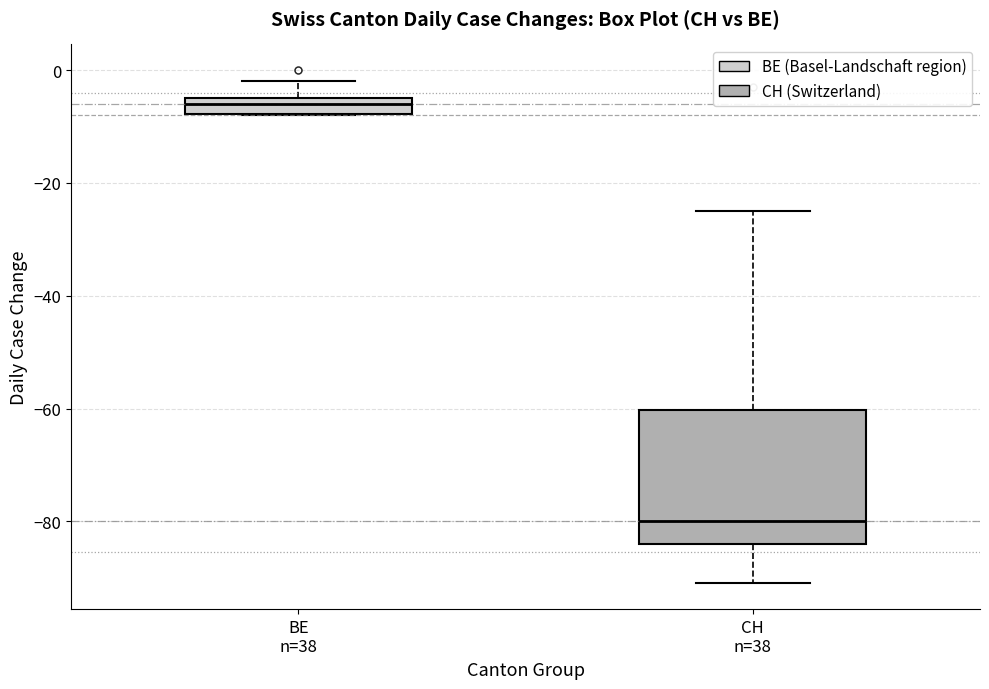

Where is the upper edge of the box for CH n=38 on the y-axis? The values are not printed on the chart, so give them approximately, as read against the axis.

-60